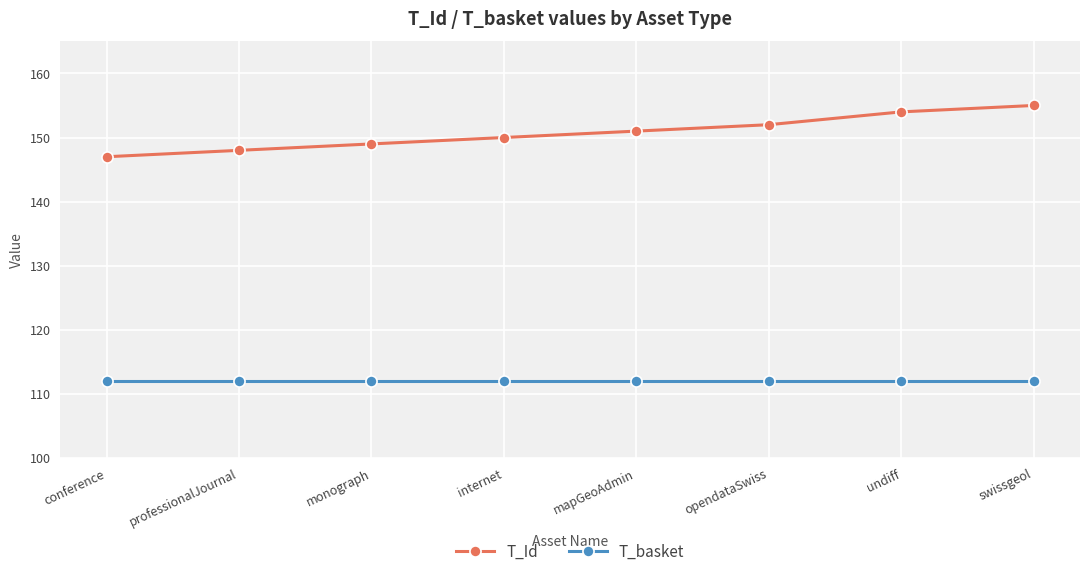

At professionalJournal, list the series in order from smallest to largest.

T_basket, T_Id